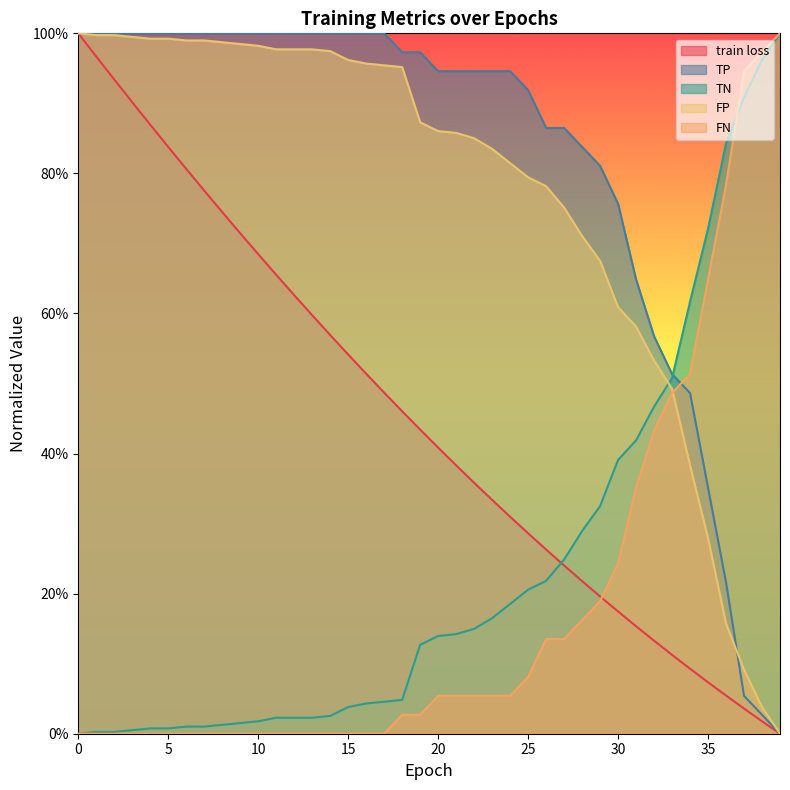

Reading right to left, transcribe all the data shown in this chart.

train loss: 0.0	0.0	0.0	0.1	0.1	0.1	0.1	0.1	0.2	0.2	0.2	0.2	0.2	0.3	0.3	0.3	0.3	0.4	0.4	0.4	0.4	0.5	0.5	0.5	0.5	0.6	0.6	0.6	0.7	0.7	0.7	0.7	0.8	0.8	0.8	0.9	0.9	0.9	1.0	1.0
TP: 0.0	0.0	0.1	0.2	0.4	0.5	0.5	0.6	0.6	0.8	0.8	0.8	0.9	0.9	0.9	0.9	0.9	0.9	0.9	0.9	1.0	1.0	1.0	1.0	1.0	1.0	1.0	1.0	1.0	1.0	1.0	1.0	1.0	1.0	1.0	1.0	1.0	1.0	1.0	1.0
TN: 1.0	1.0	0.9	0.8	0.7	0.6	0.5	0.5	0.4	0.4	0.3	0.3	0.2	0.2	0.2	0.2	0.2	0.1	0.1	0.1	0.1	0.0	0.0	0.0	0.0	0.0	0.0	0.0	0.0	0.0	0.0	0.0	0.0	0.0	0.0	0.0	0.0	0.0	0.0	0.0
FP: 0.0	0.0	0.1	0.2	0.3	0.4	0.5	0.5	0.6	0.6	0.7	0.7	0.8	0.8	0.8	0.8	0.8	0.9	0.9	0.9	0.9	1.0	1.0	1.0	1.0	1.0	1.0	1.0	1.0	1.0	1.0	1.0	1.0	1.0	1.0	1.0	1.0	1.0	1.0	1.0
FN: 1.0	1.0	0.9	0.8	0.6	0.5	0.5	0.4	0.4	0.2	0.2	0.2	0.1	0.1	0.1	0.1	0.1	0.1	0.1	0.1	0.0	0.0	0.0	0.0	0.0	0.0	0.0	0.0	0.0	0.0	0.0	0.0	0.0	0.0	0.0	0.0	0.0	0.0	0.0	0.0